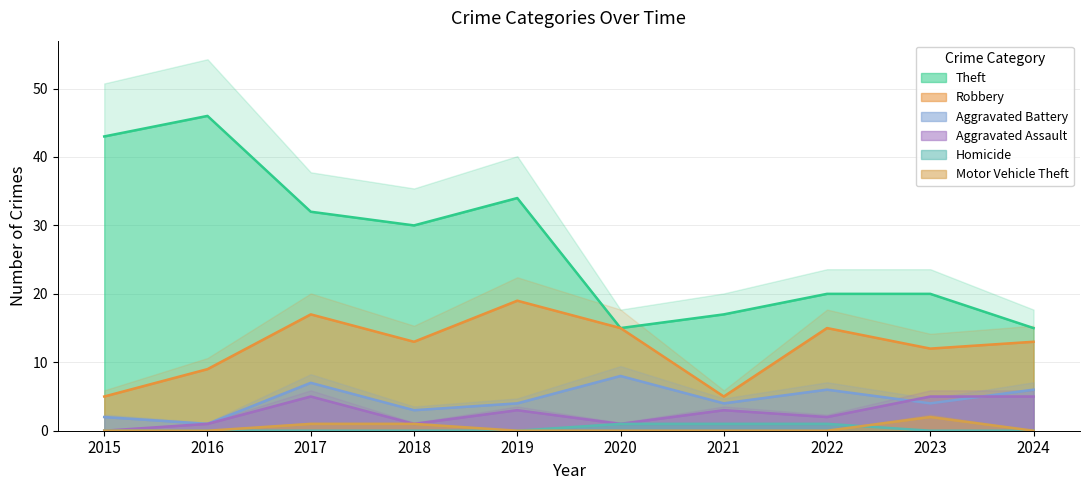

Reading right to left, what are all the values shown in this chart?

Theft: 2024=15	2023=20	2022=20	2021=17	2020=15	2019=34	2018=30	2017=32	2016=46	2015=43
Robbery: 2024=13	2023=12	2022=15	2021=5	2020=15	2019=19	2018=13	2017=17	2016=9	2015=5
Aggravated Battery: 2024=6	2023=4	2022=6	2021=4	2020=8	2019=4	2018=3	2017=7	2016=1	2015=2
Aggravated Assault: 2024=5	2023=5	2022=2	2021=3	2020=1	2019=3	2018=1	2017=5	2016=1	2015=0
Homicide: 2024=0	2023=0	2022=1	2021=1	2020=1	2019=0	2018=0	2017=0	2016=0	2015=0
Motor Vehicle Theft: 2024=0	2023=2	2022=0	2021=0	2020=0	2019=0	2018=1	2017=1	2016=0	2015=0